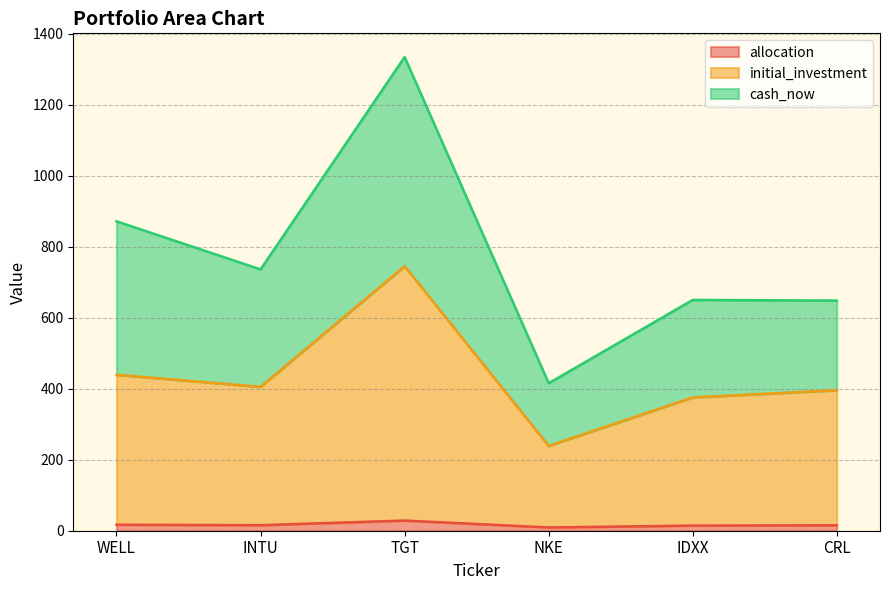

True or false: allocation and initial_investment intersect in this chart.

False